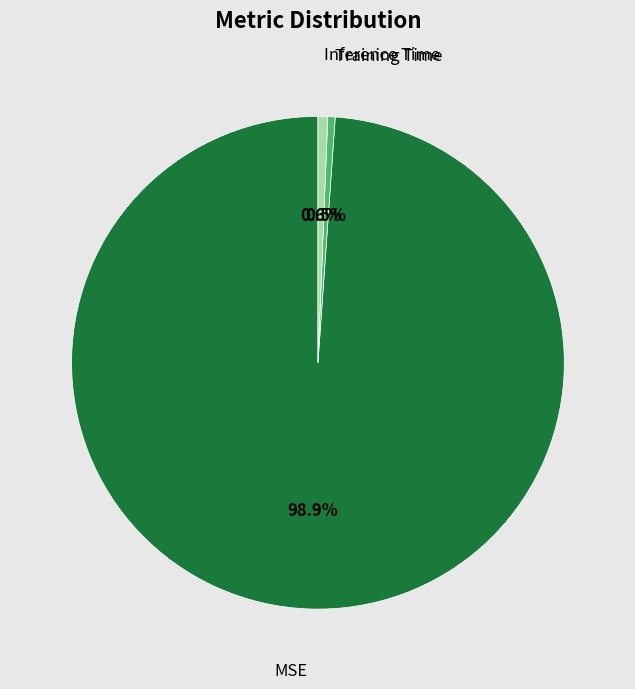

Is MSE the majority of the pie?

Yes